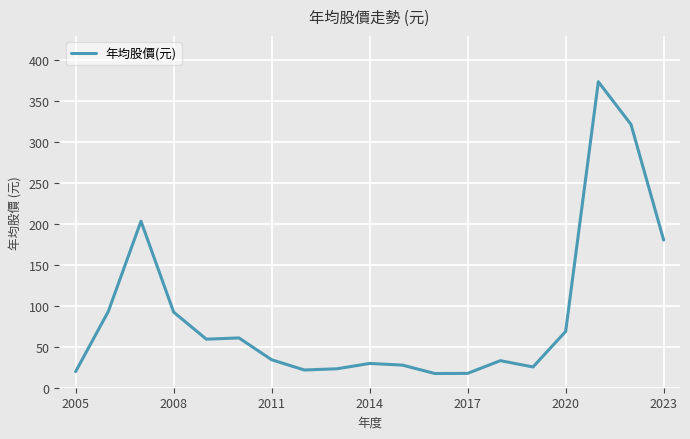

What is the difference between the maximum and minimum values?

355.7